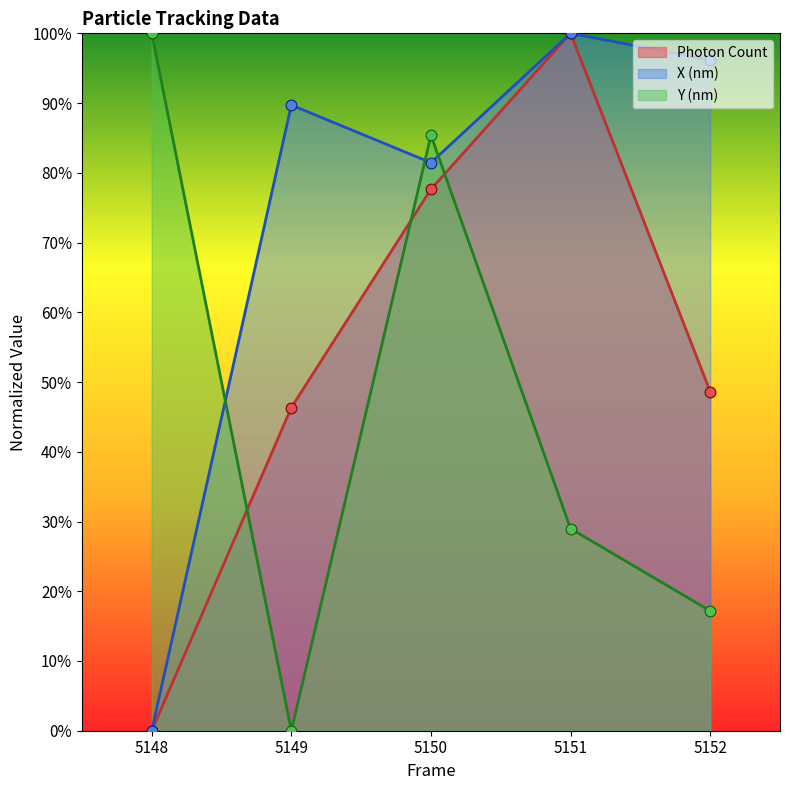

What are all the series names shown in the legend?

Photon Count, X (nm), Y (nm)